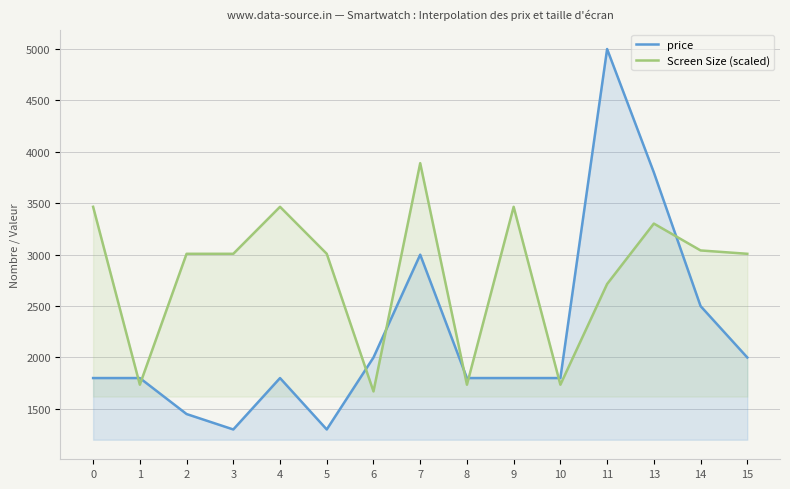

Reading left to right, what are all the values shown in this chart?

price: 1799.0	1799.0	1449.0	1299.0	1799.0	1299.0	1999.0	2999.0	1799.0	1799.0	1799.0	4999.0	3799.0	2499.0	1999.0
Screen Size (scaled): 3464.6	1734.3	3007.5	3007.5	3464.6	3007.5	1669.0	3889.0	1734.3	3464.6	1734.3	2713.7	3301.4	3040.2	3007.5